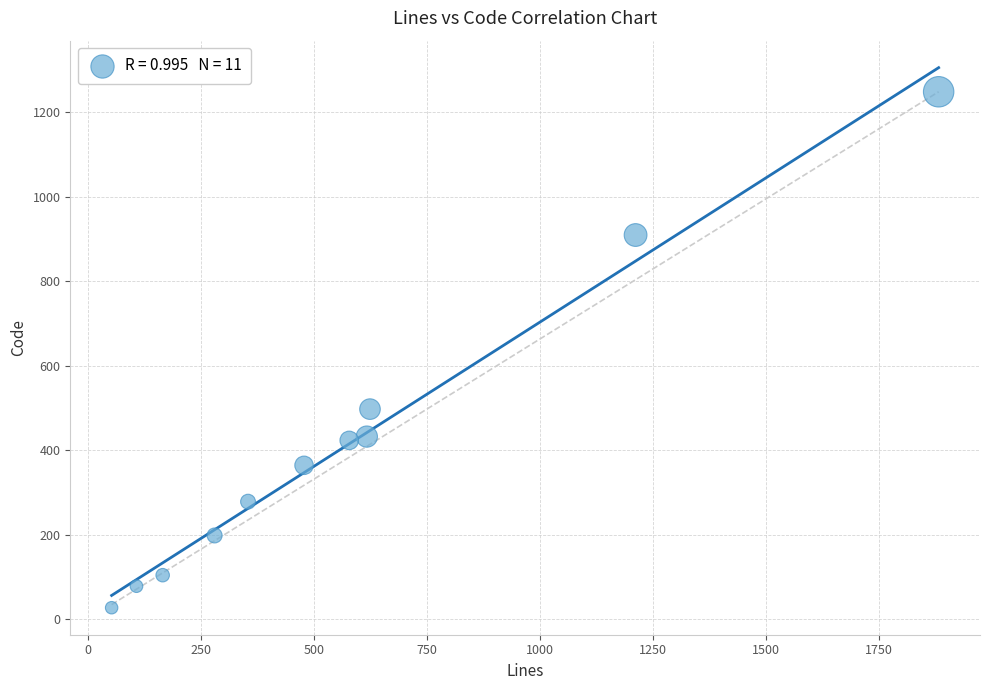

What is the range of X values (max minus min)?

1831